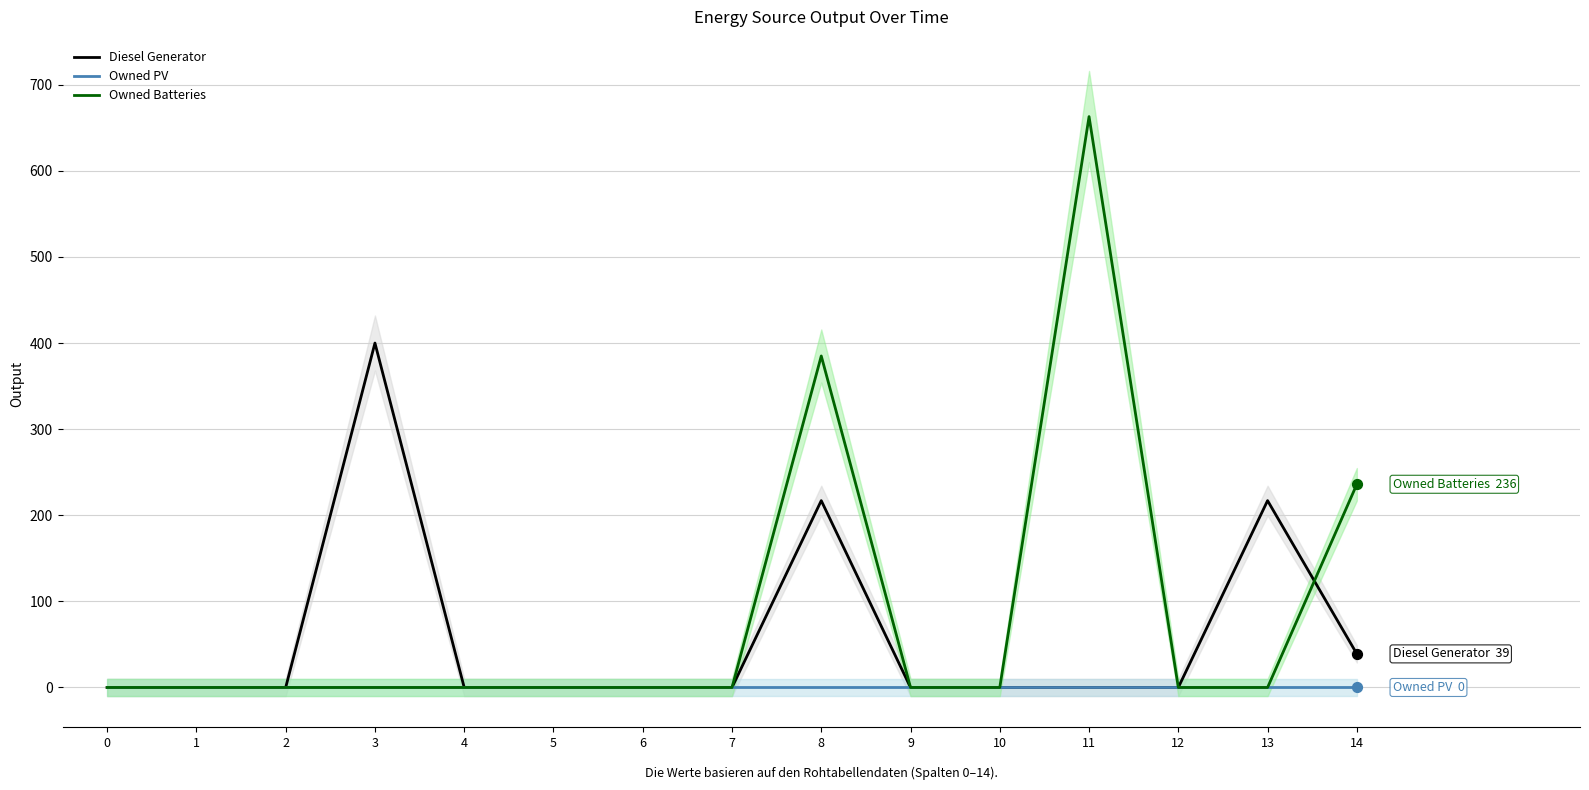

At how many categories does at least one series exceed 220?

4